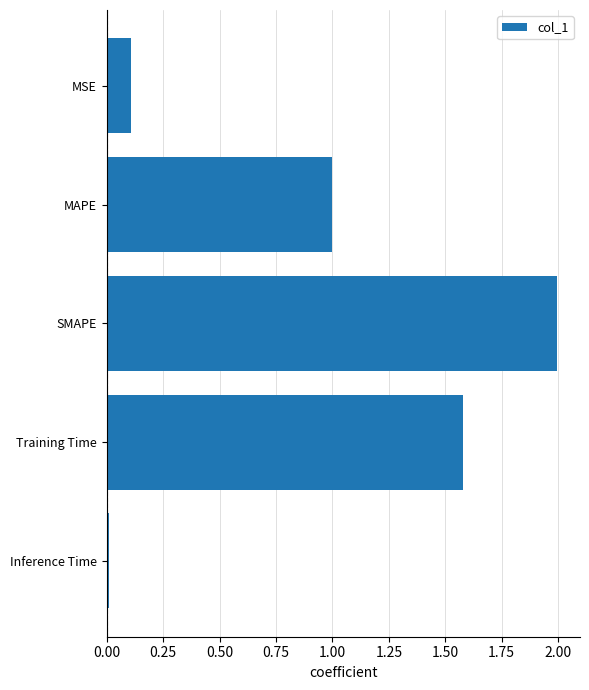

True or false: the data shows 3.3 at SMAPE.

False